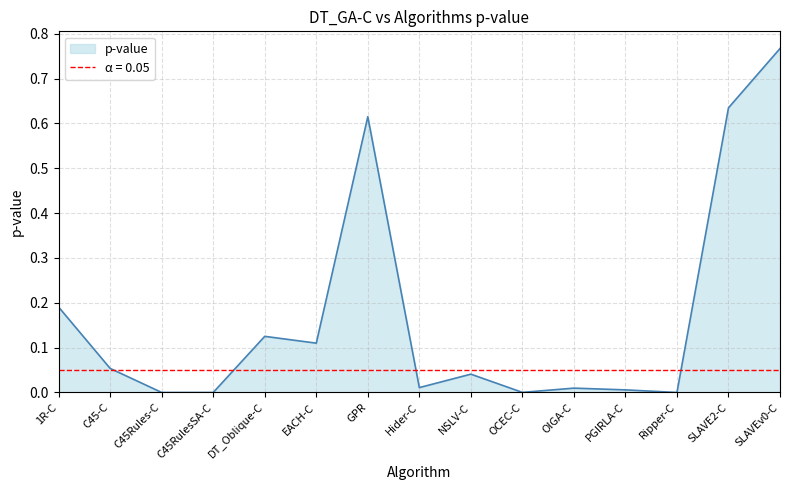

Which category has the highest value across all series?

SLAVEv0-C